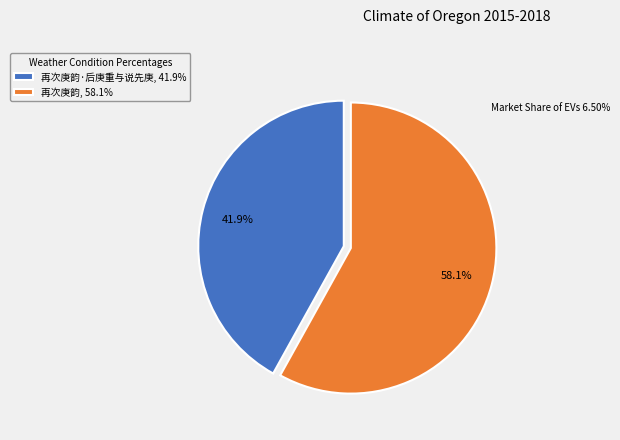

Between 再次庚韵·后庚重与说先庚, 41.9% and 再次庚韵, 58.1%, which is larger?

再次庚韵, 58.1%